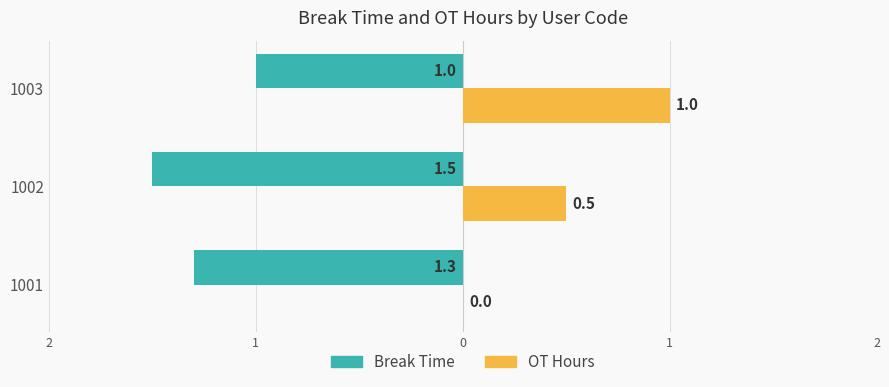

How many bars are there in total?

6